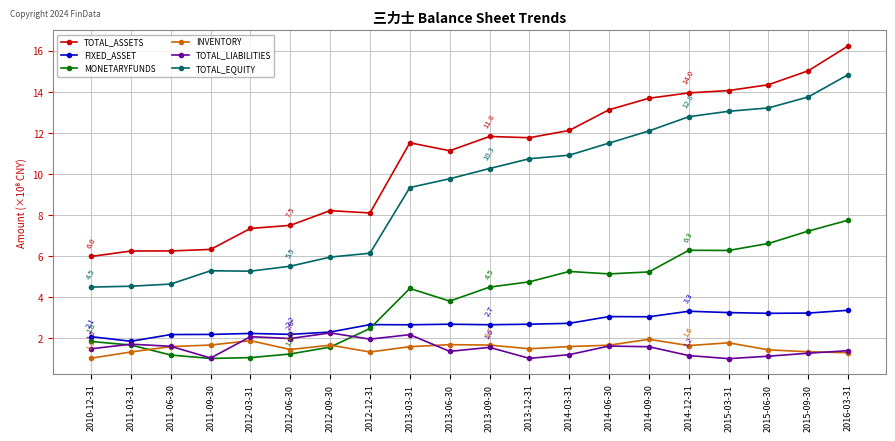

Between 2011-06-30 and 2013-12-31, which series saw the biggest shift?

TOTAL_EQUITY